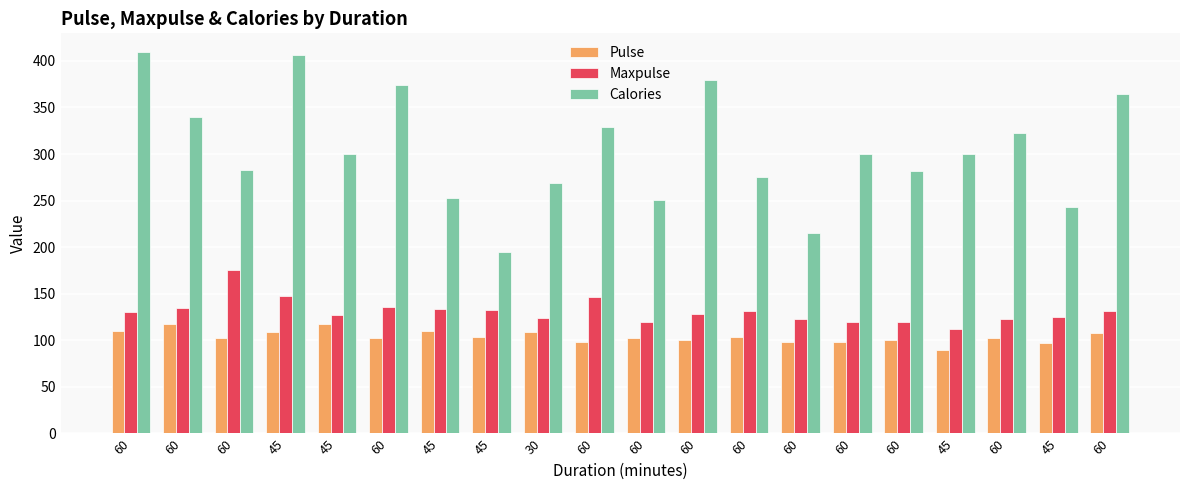

Where does the Calories series first go above 300?

60